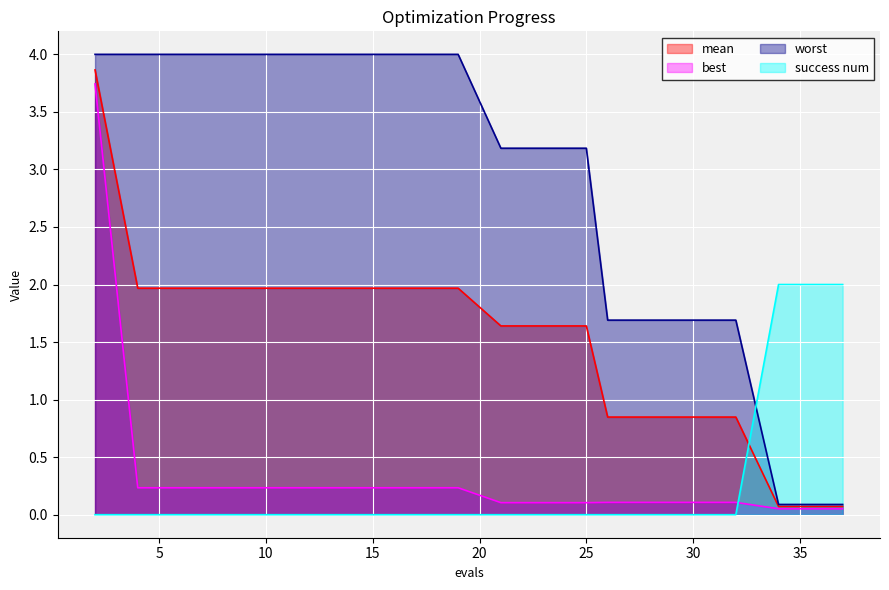

What is the maximum value for best?

3.7